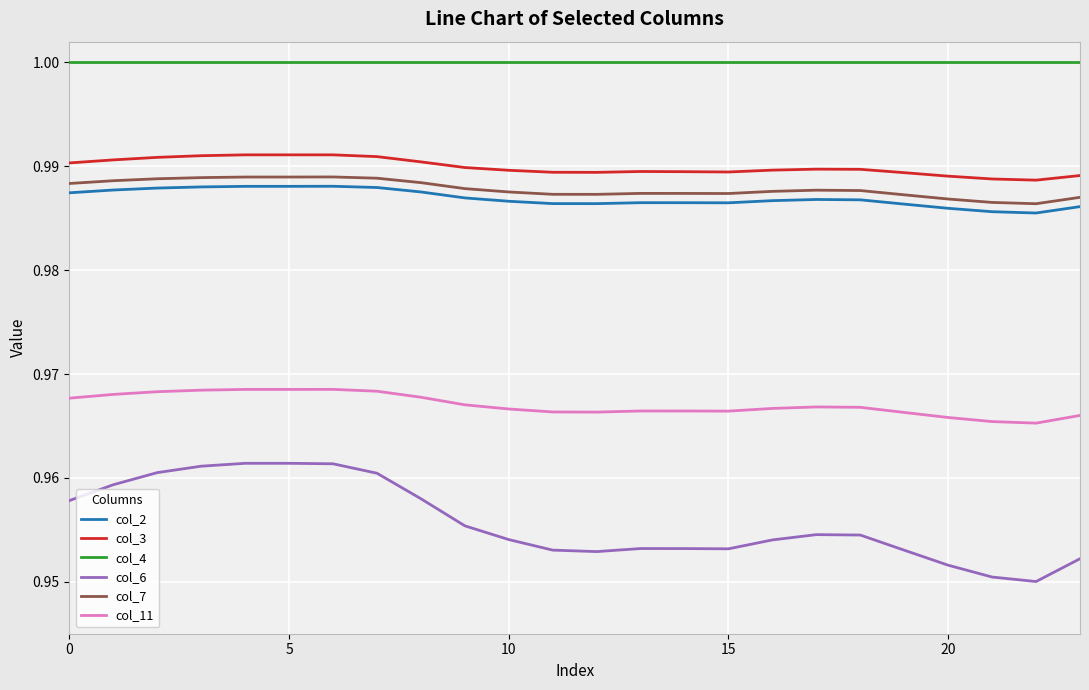

True or false: col_4 and col_6 intersect in this chart.

False